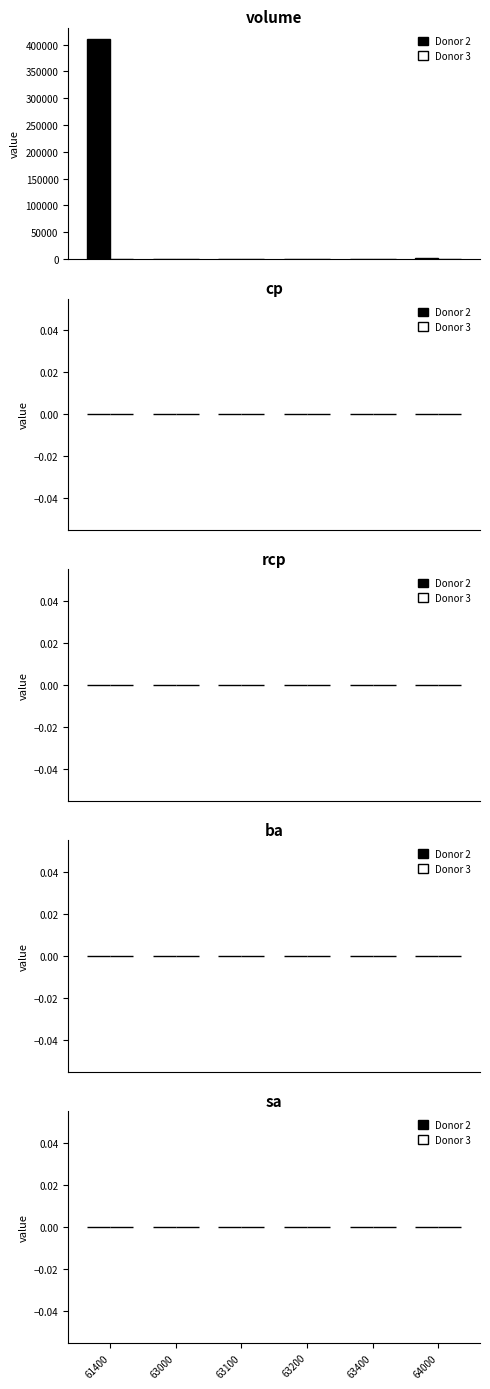

How many groups of bars are there?

6